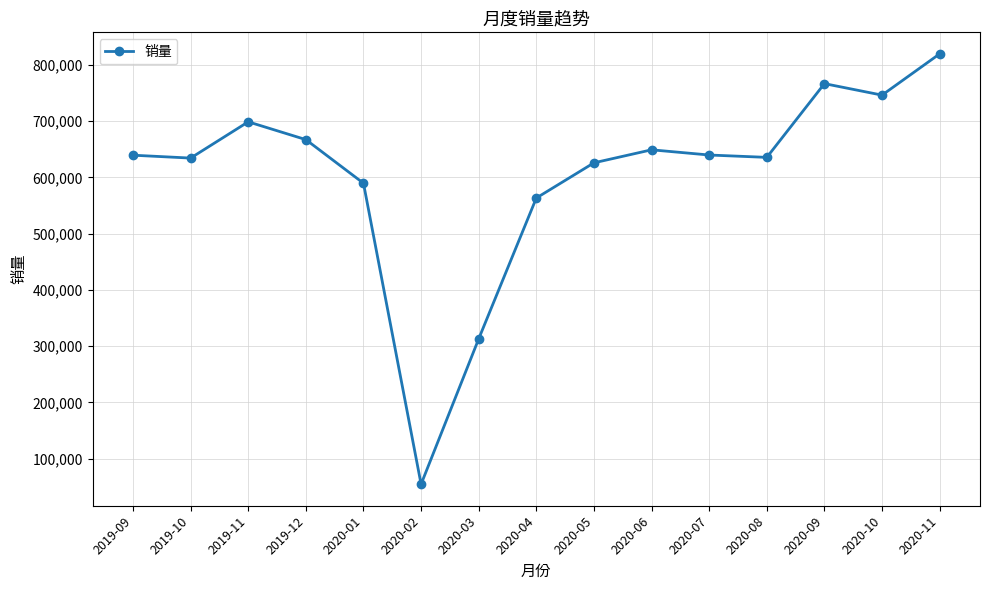

What position from the right is 2020-07?

5